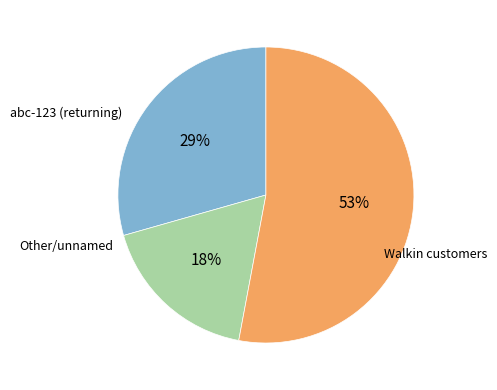

How many slices are in this pie chart?

3